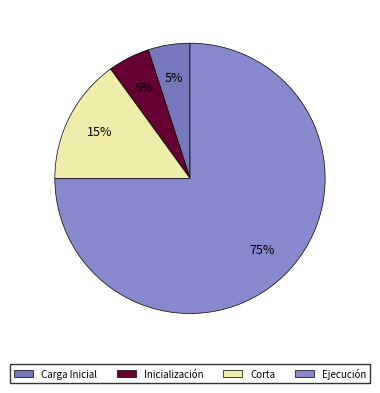

How many segments does this pie chart have?

4